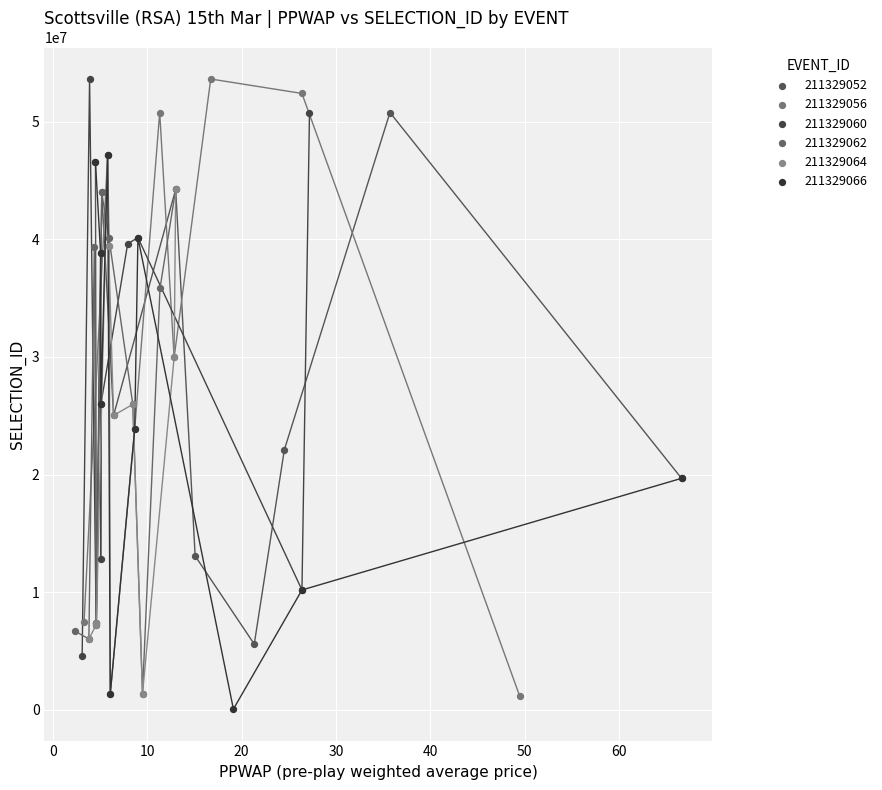

What are all the series names shown in the legend?

211329052, 211329056, 211329060, 211329062, 211329064, 211329066